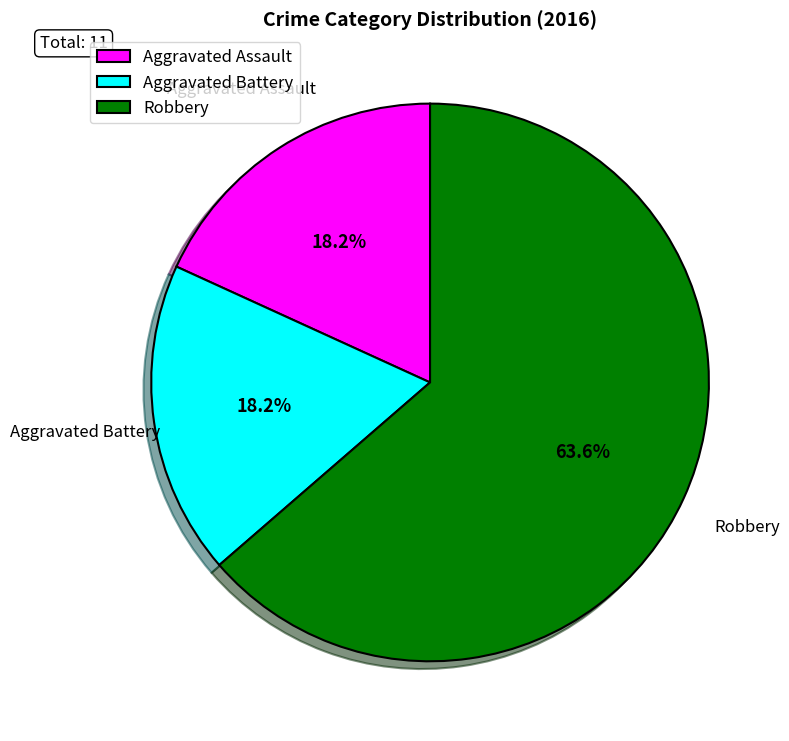

What portion of the pie excludes Aggravated Battery?

81.8%